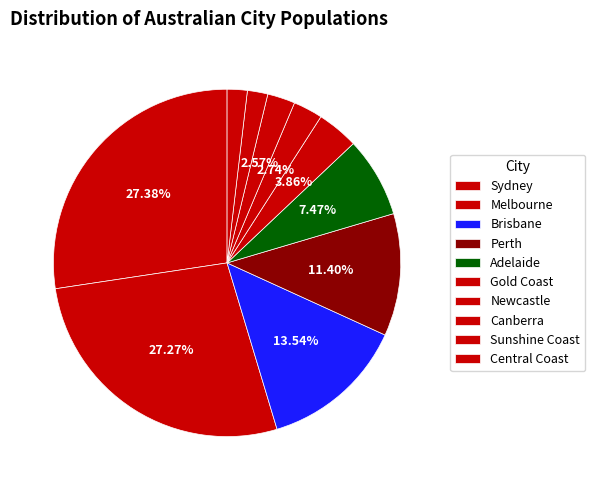

How many segments does this pie chart have?

10